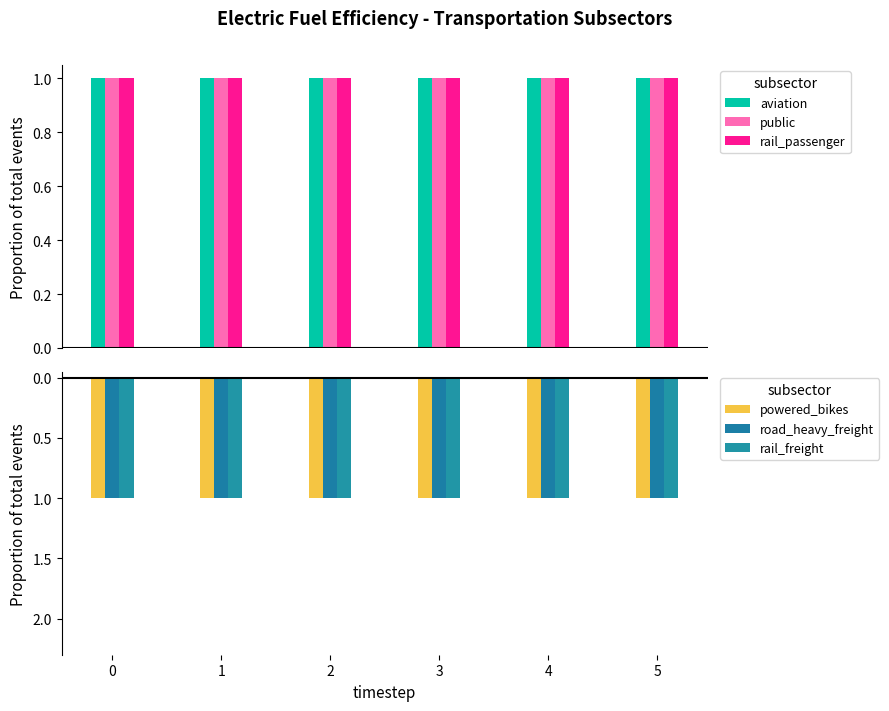

What is the sum of the powered_bikes values at 4 and 3?

-2